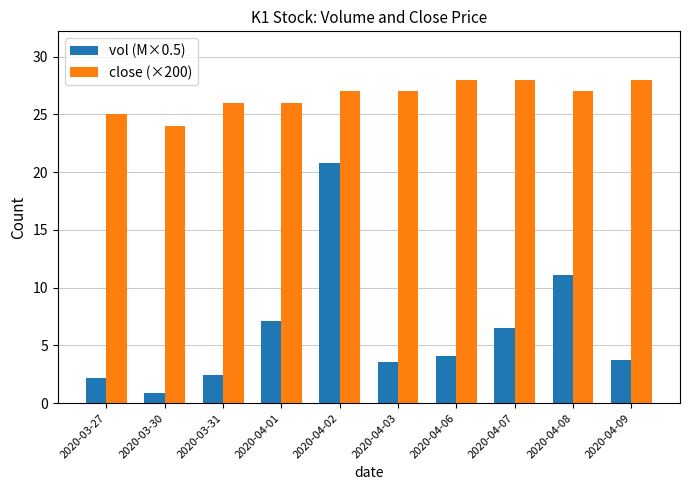

True or false: vol (M×0.5) has a value of 2.1 at 2020-04-03.

False